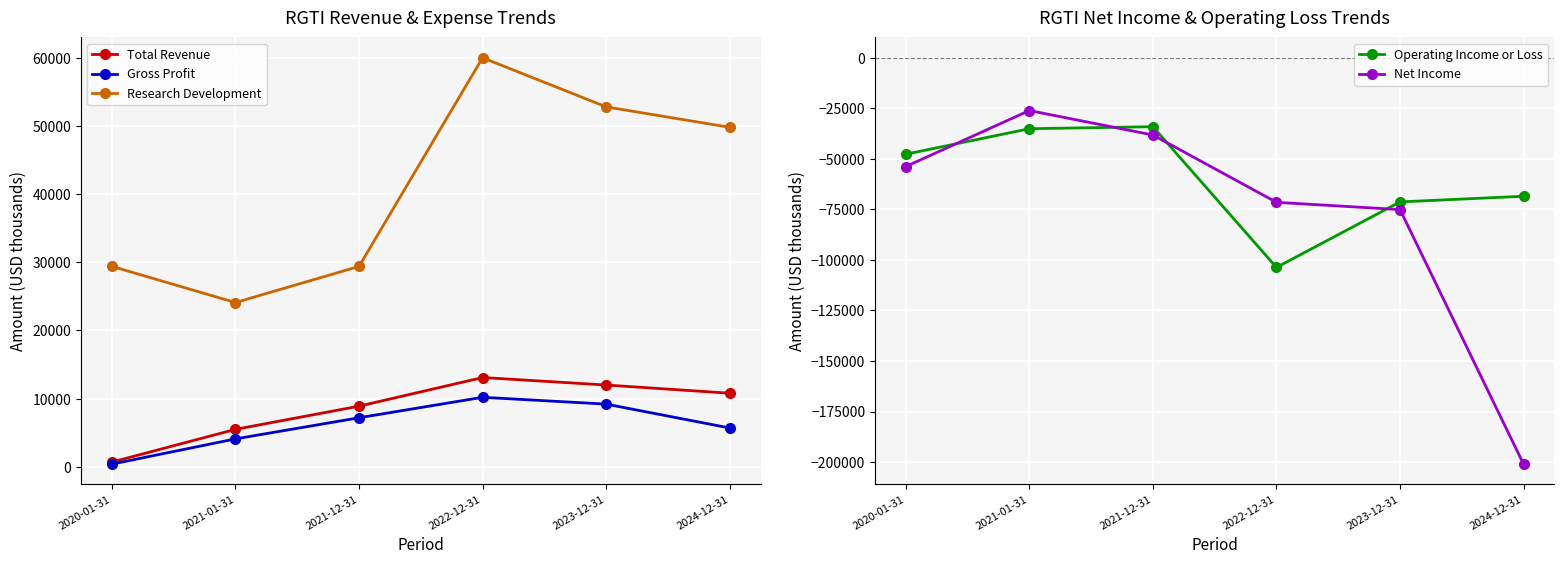

What is the total value across all series at 2020-01-31?

-71000